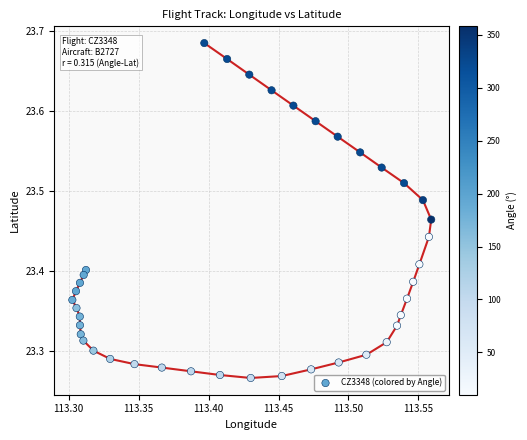

What is the range of Y values (max minus min)?

0.4